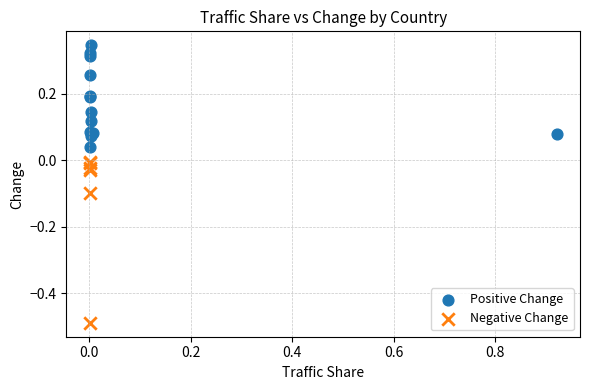

Which series reaches the maximum Y coordinate?

Positive Change